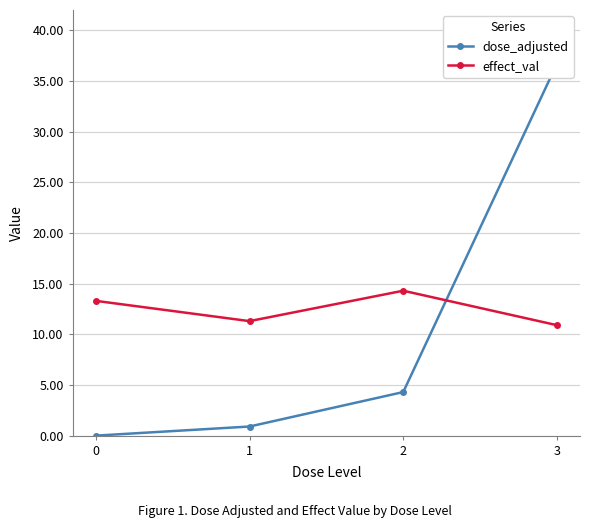

Which series changed the most between 2 and 3?

dose_adjusted